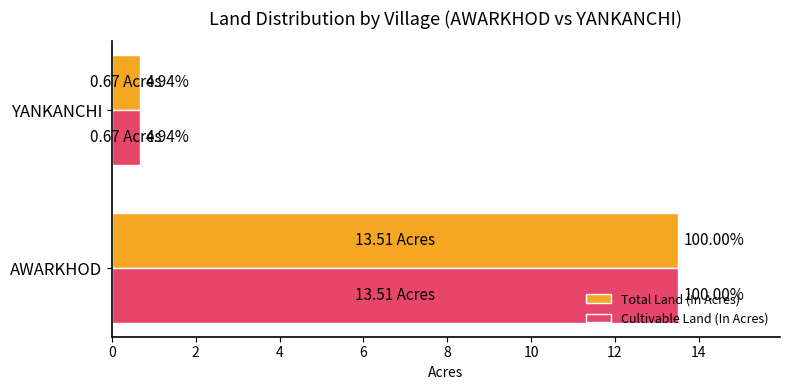

What is the maximum value shown in the chart?

13.5